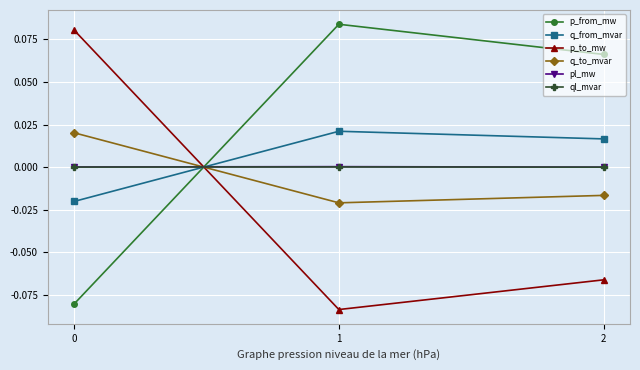

What is the spread (max minus min) of values at 0?

0.2